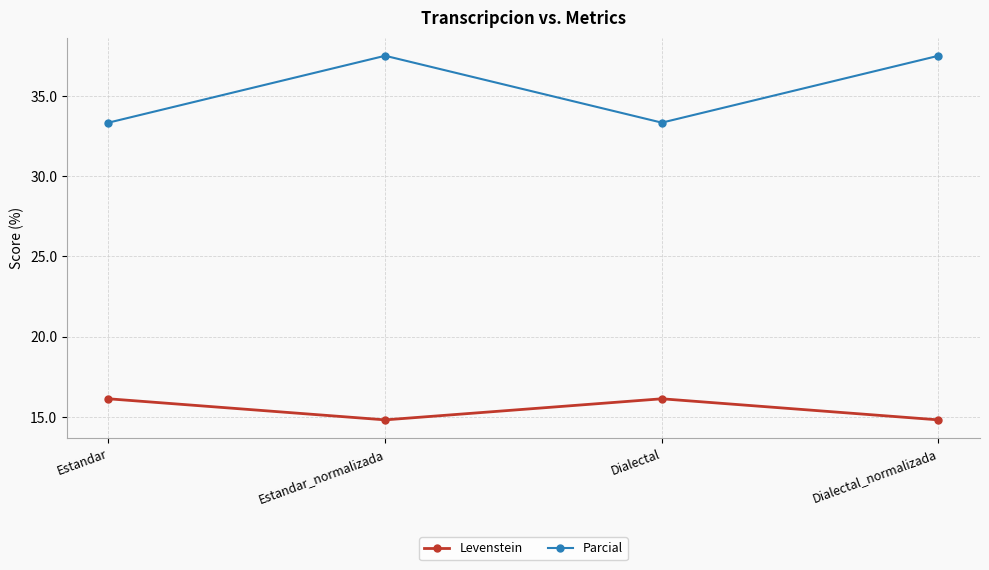

Does the chart display data point markers on the line(s)?

Yes